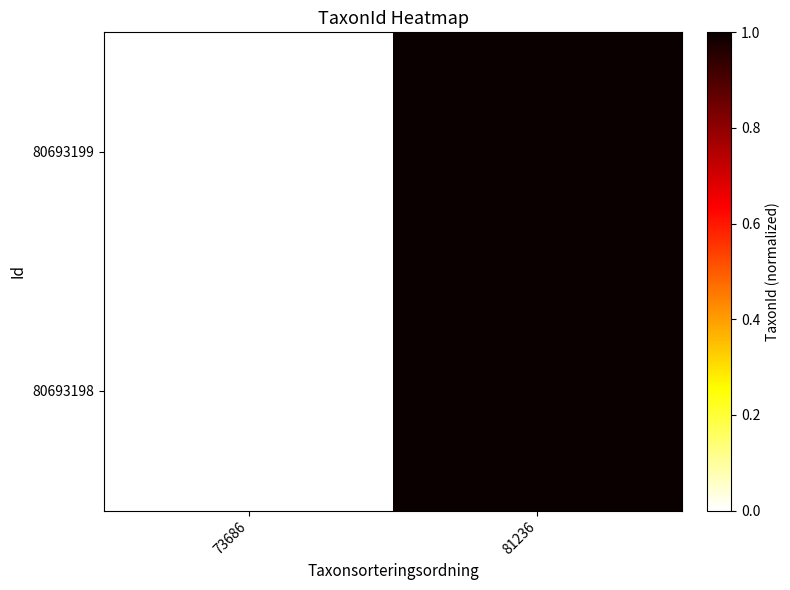

Between 73686 and 81236, which is larger?

81236